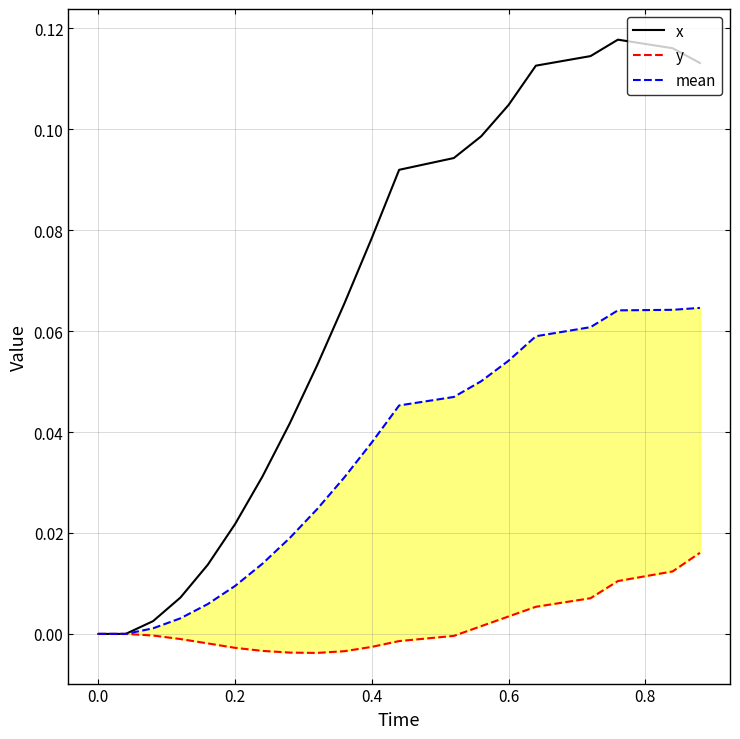

What are all the series names shown in the legend?

x, y, mean